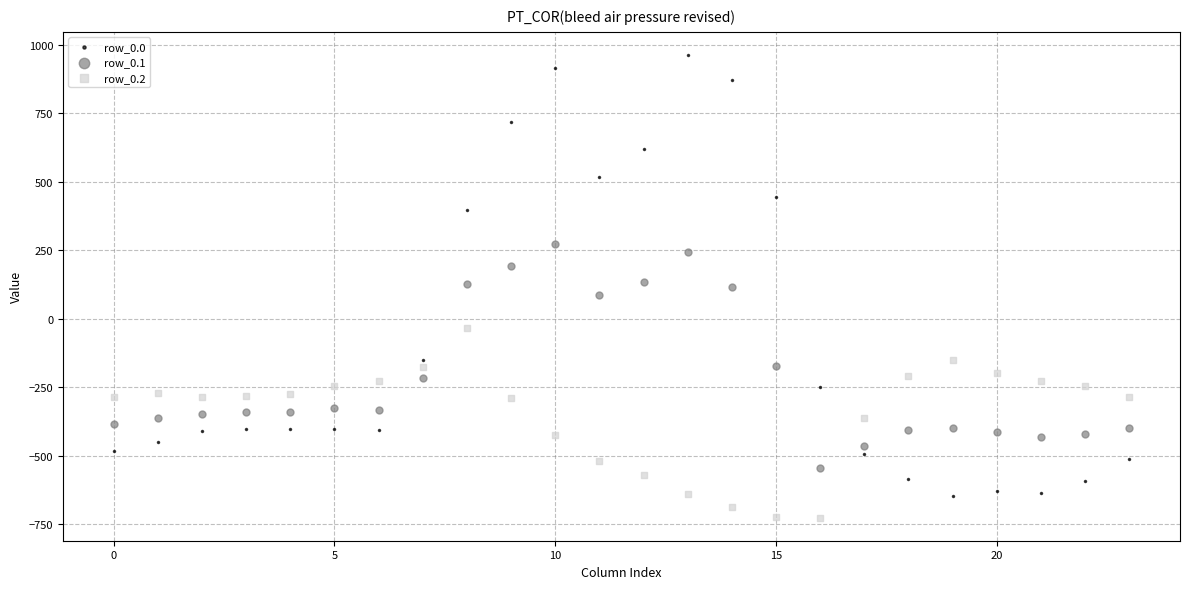

Which series contains the highest Y value?

row_0.0